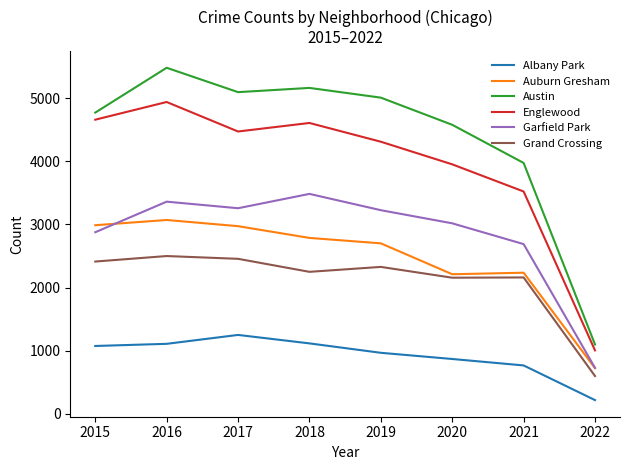

How many distinct data groups are displayed?

6